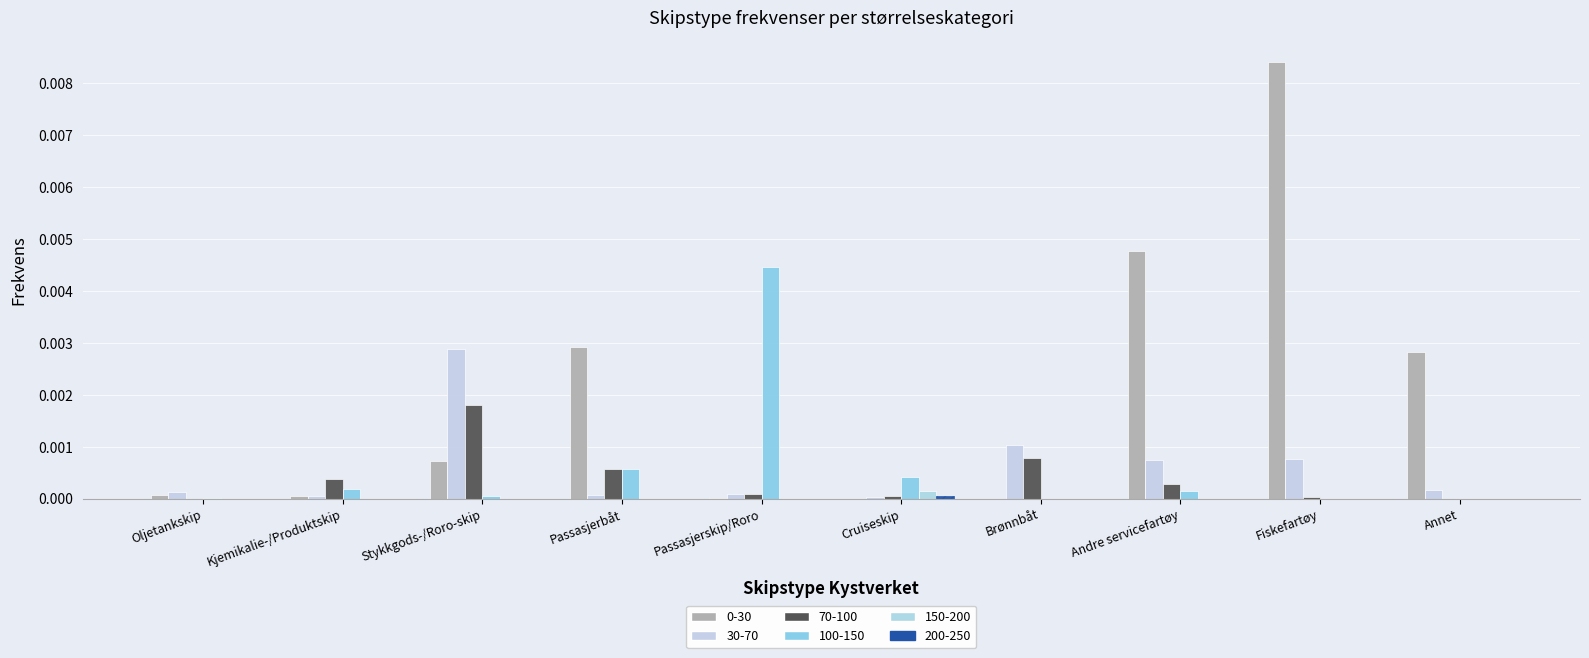

At Passasjerskip/Roro, list the series in order from smallest to largest.

150-200, 200-250, 0-30, 70-100, 30-70, 100-150